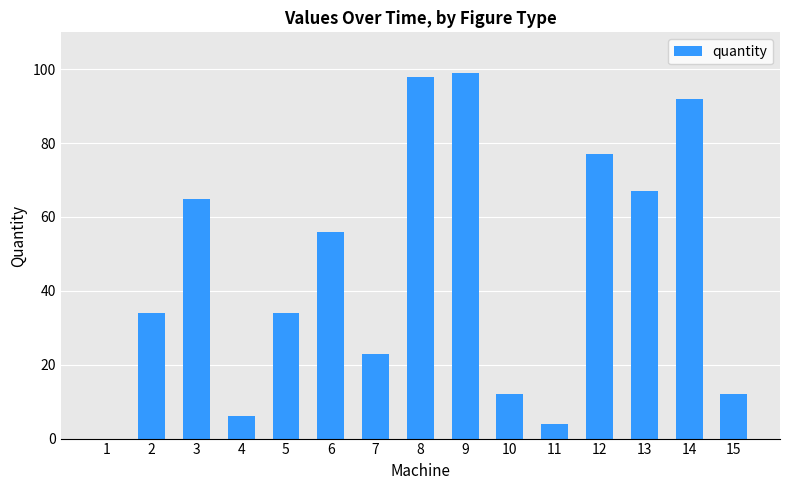

What is the change in value from 6 to 8?

+42